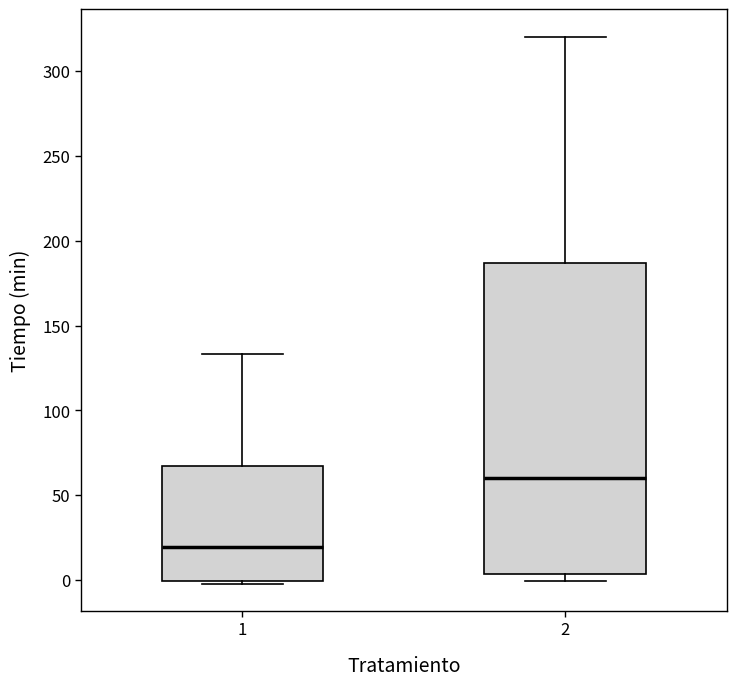

Reading left to right, transcribe this box plot: for each box, give where its median line is, the range the box spans, and where its two whiskers end, as read against the y-axis. The values are not printed on the chart, so give them approximately, as read against the axis.

1: median 20, box 0 to 65, whiskers 0 (just below the box's lower edge) to 135
2: median 60, box 5 to 185, whiskers 0 to 320